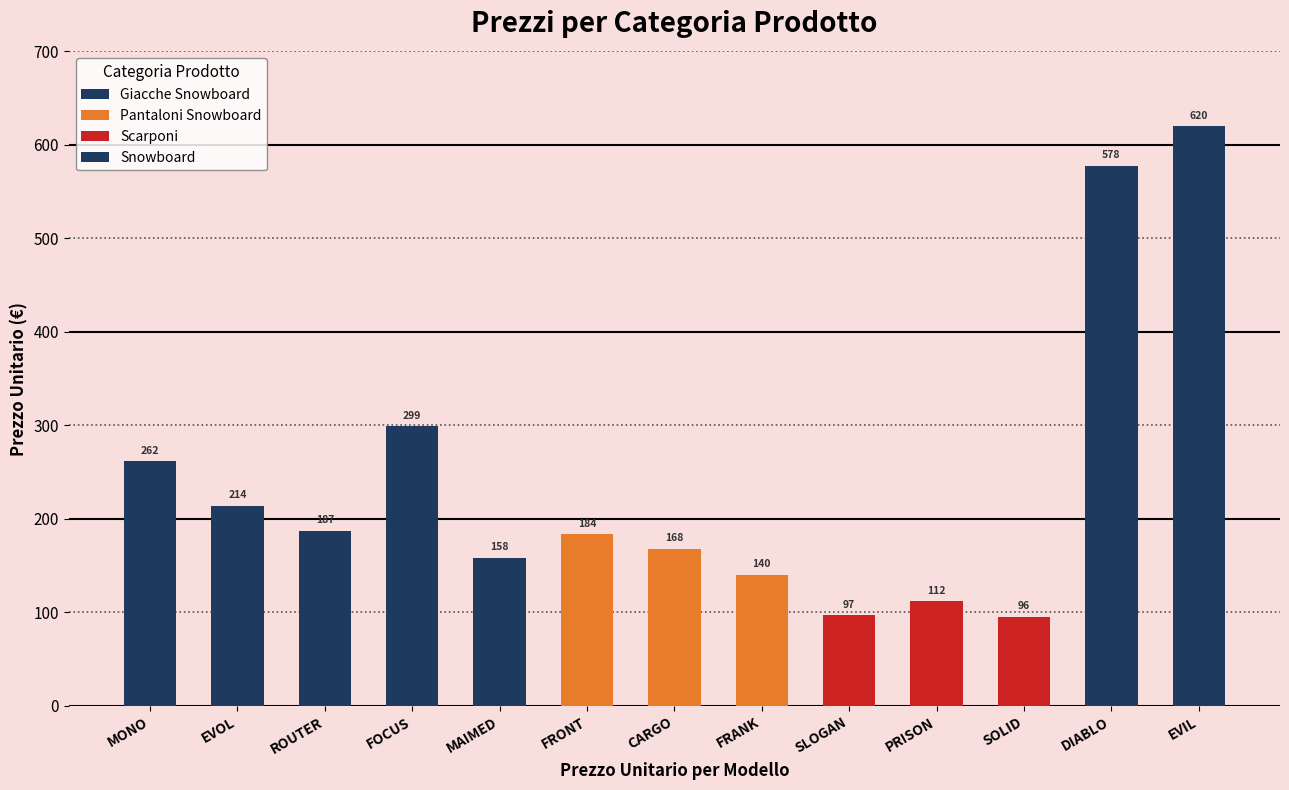

Approximately how many times larger is the value at MAIMED compared to ROUTER?

0.8